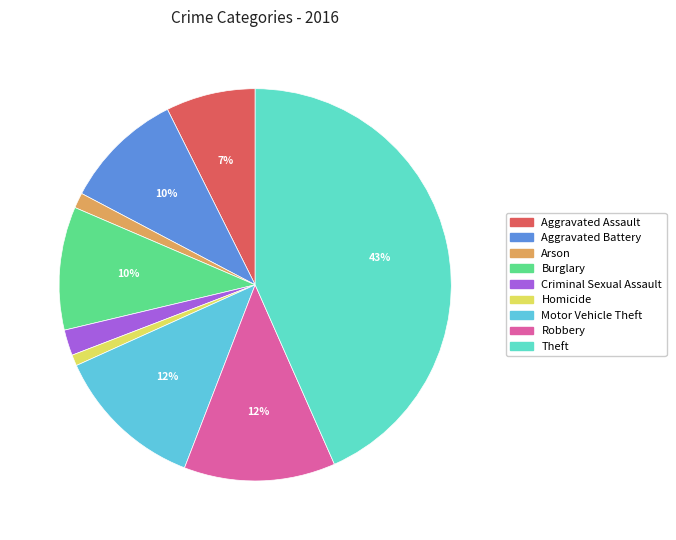

Which category has the biggest portion of the pie?

Theft